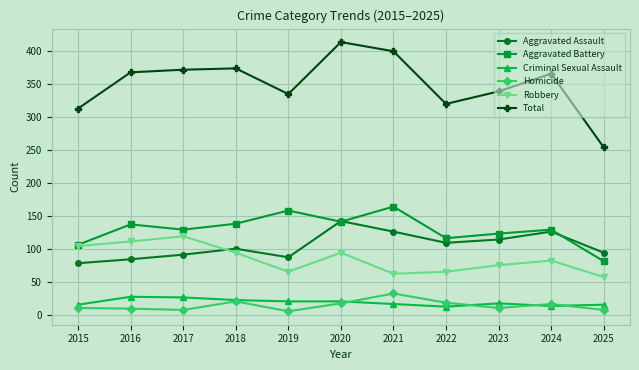

Is it true that Total equals 400 at 2021?

True